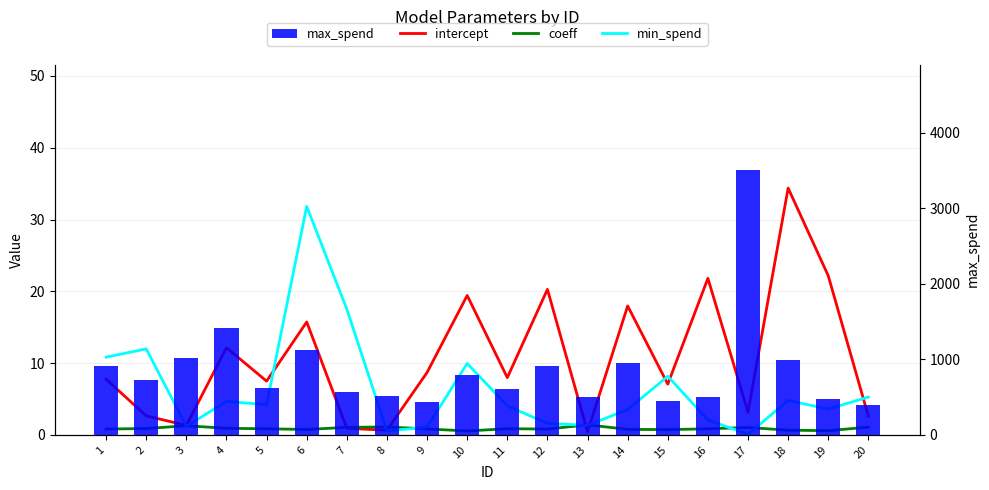

How many values in the intercept series are below 7?

7